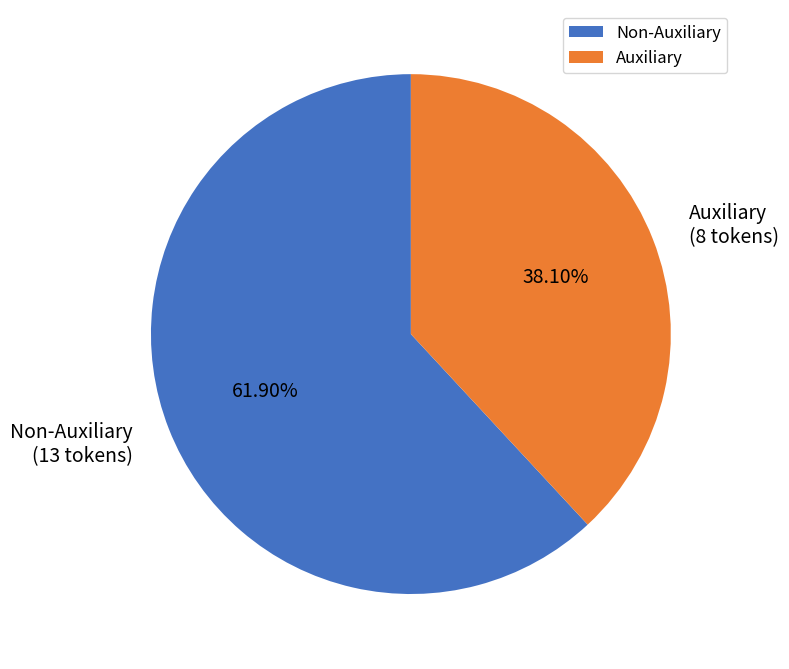

Does Non-Auxiliary represent more than half of the total?

Yes